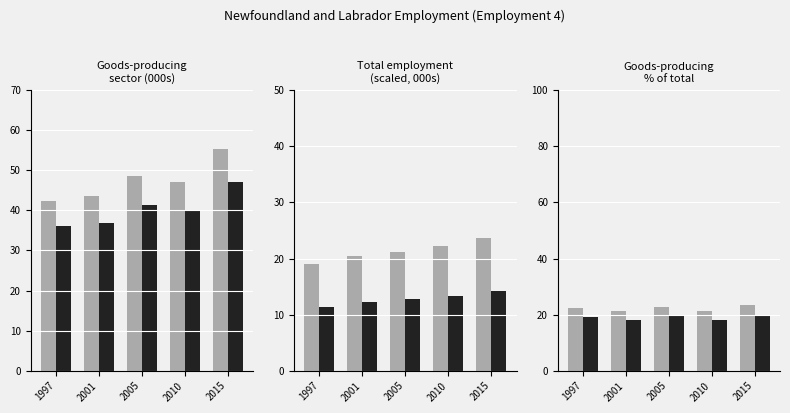

Is the value of Goods-producing sector at 1997 greater than the value of Adjusted at 2005?

Yes